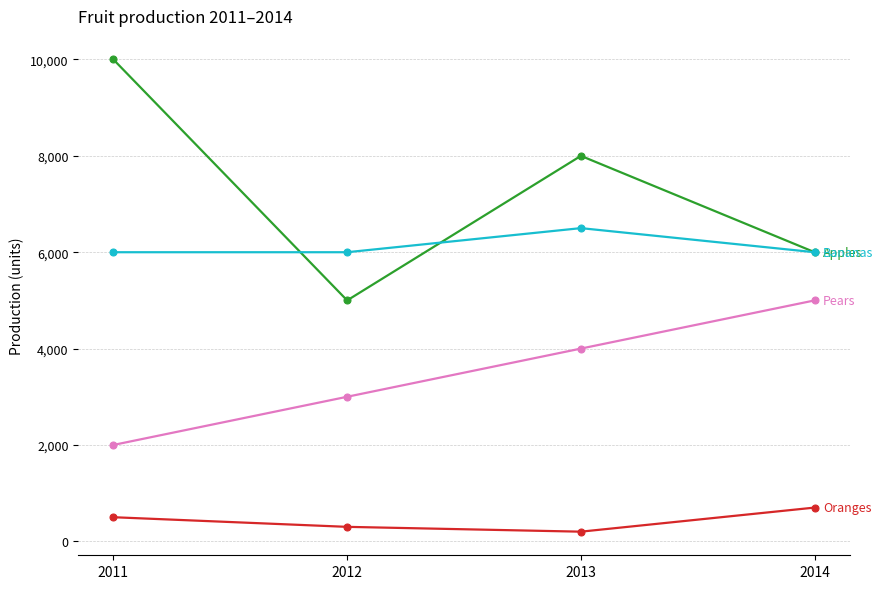

How many lines are shown in the chart?

4